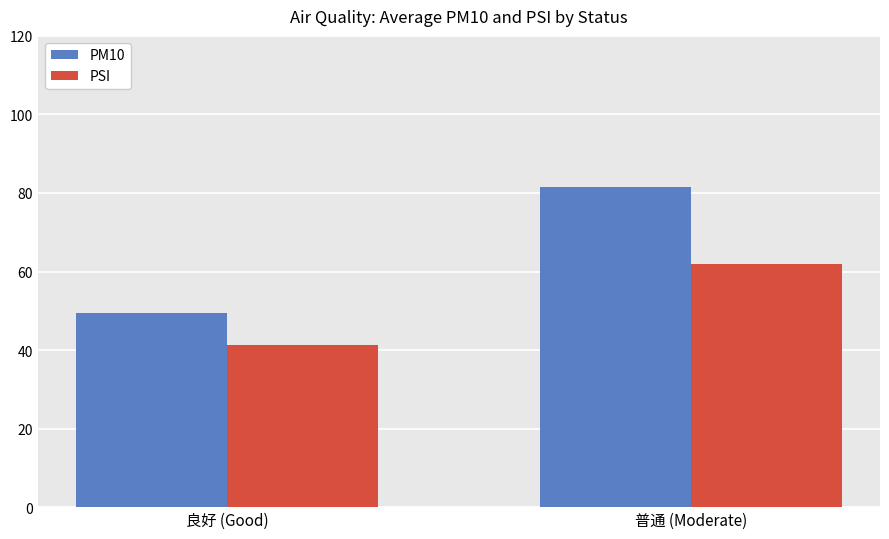

Is it true that PSI equals 62.0 at 普通 (Moderate)?

True